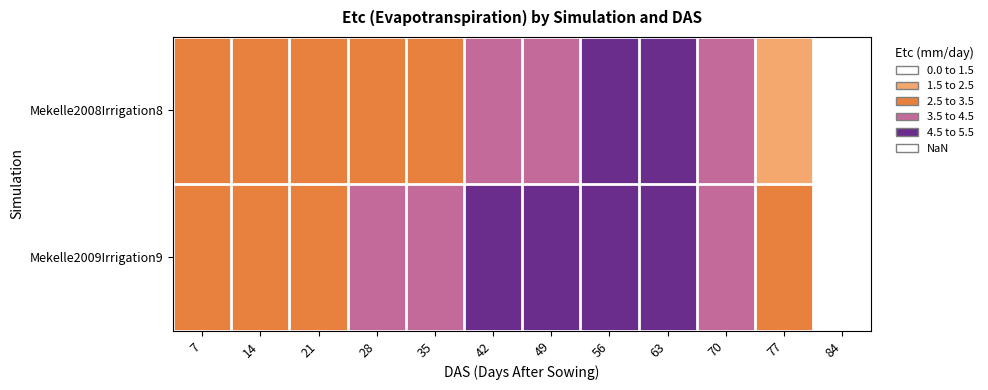

How many categories are shown in the chart?

12